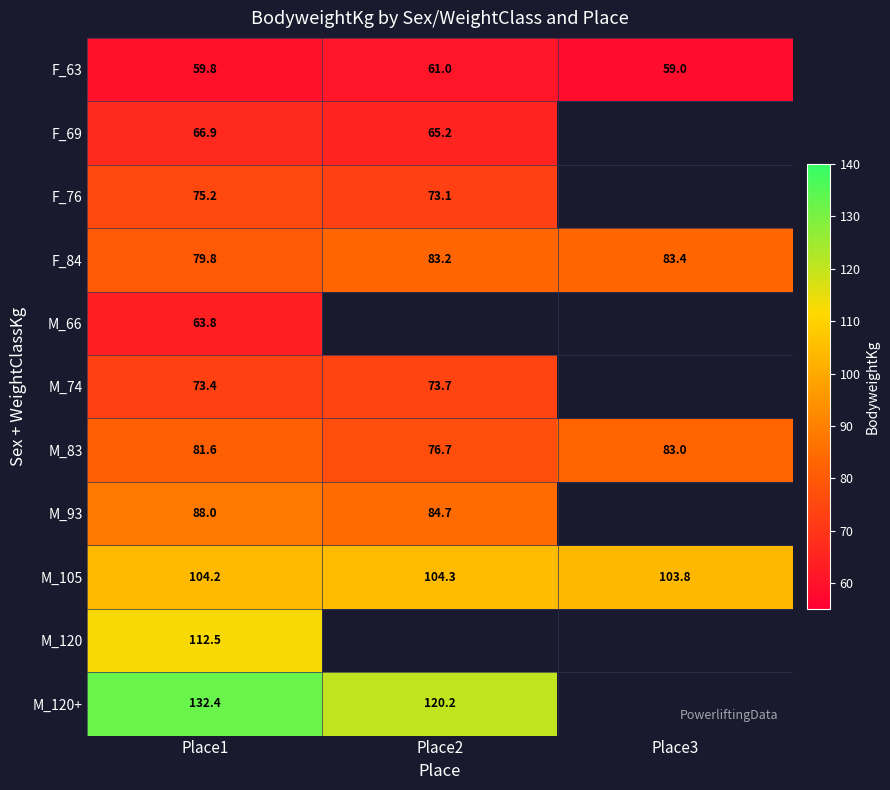

What is the difference between the maximum and minimum values in the F_84 series?

3.6